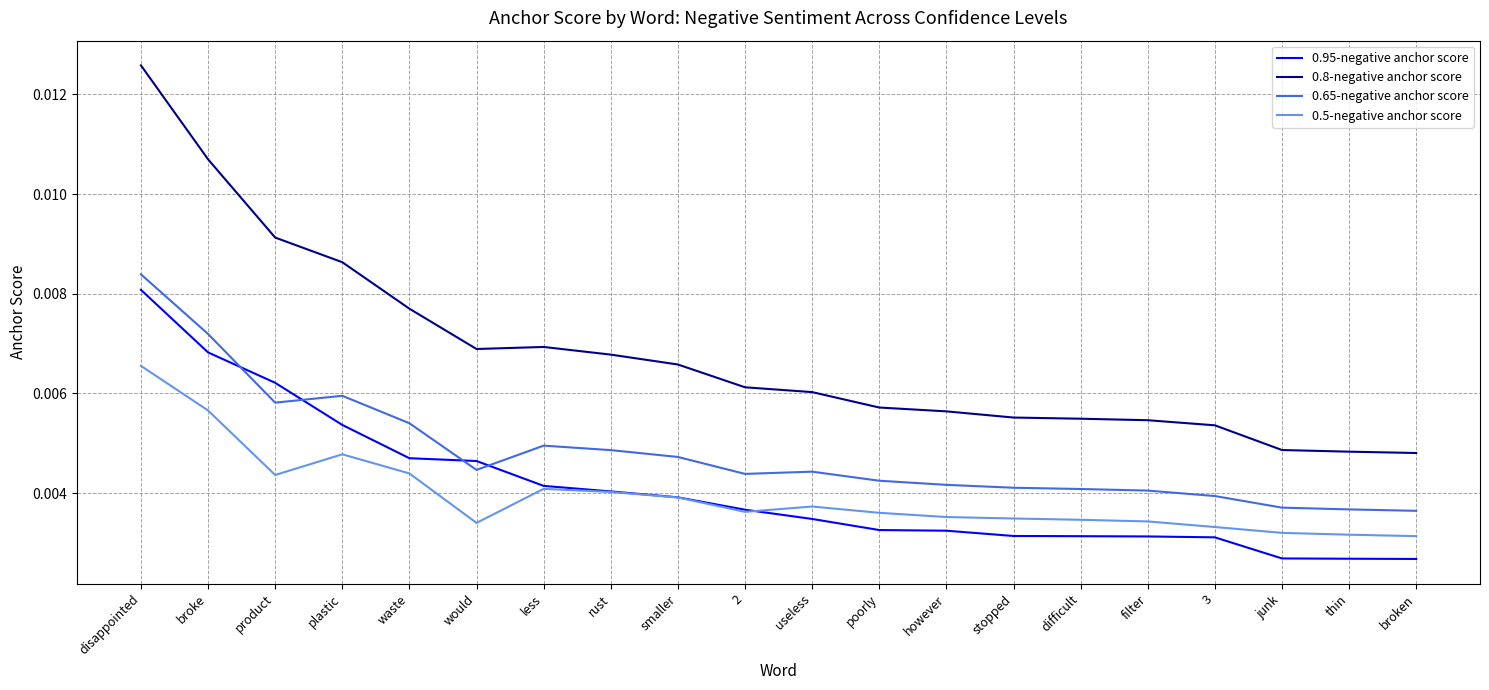

Which category has the highest value in the 0.95-negative anchor score series?

disappointed